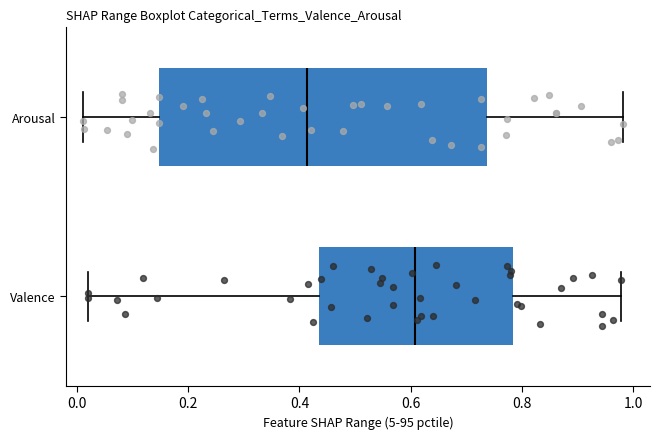

Reading bottom to top, read every box against the x-axis: the position of its median line, the range the box covers, and the ends of its whiskers. The values are not printed on the chart, so give them approximately, as read against the axis.

Valence: median 0.60, box 0.44 to 0.78, whiskers 0.02 to 0.98
Arousal: median 0.42, box 0.14 to 0.74, whiskers 0.02 to 0.98